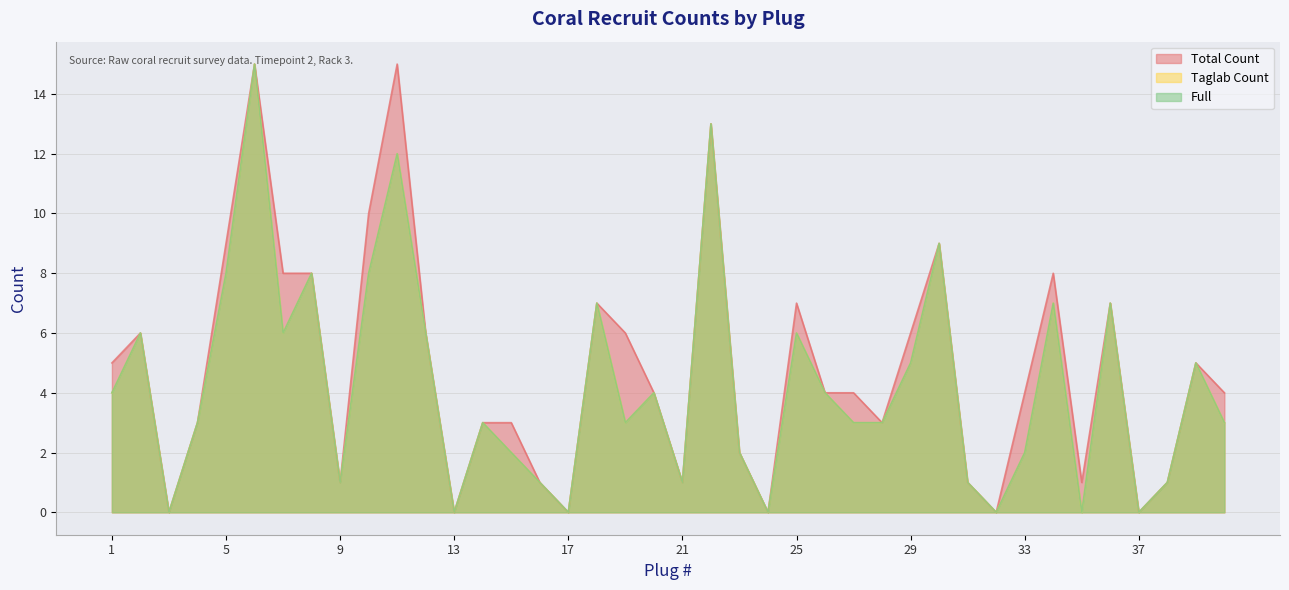

Where is the first local minimum for Taglab Count?

3